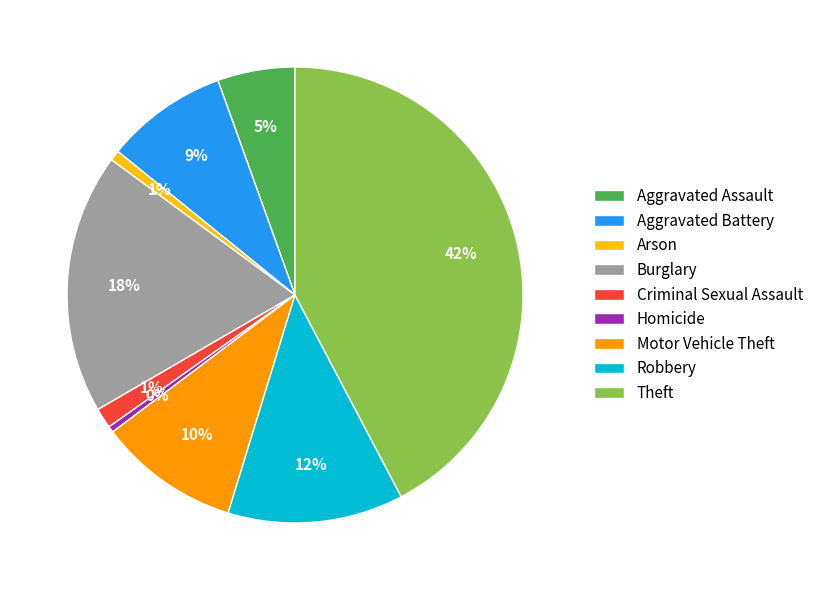

Do Arson and Criminal Sexual Assault together represent more than half of the pie?

No